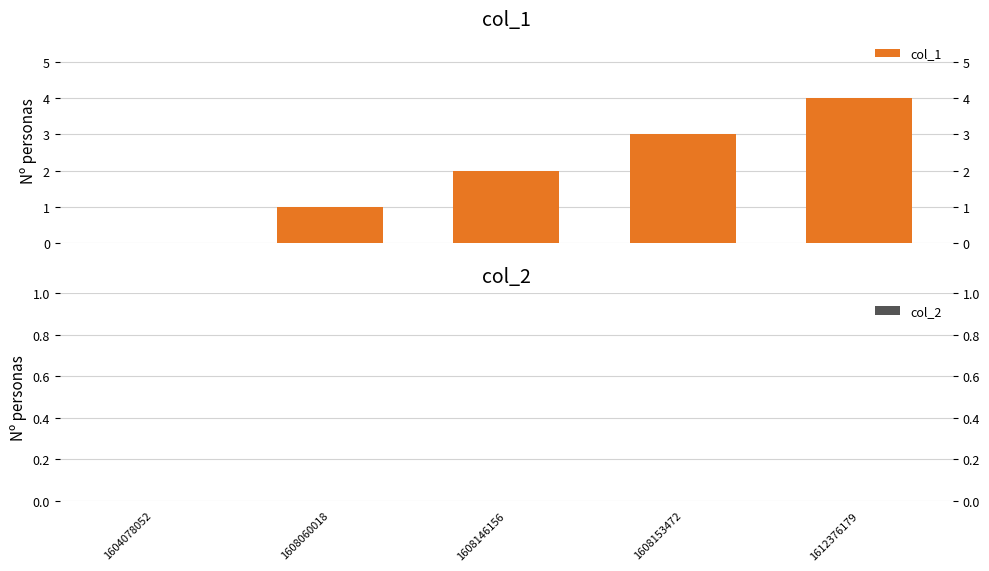

At which label does col_2 reach its peak?

1604078052